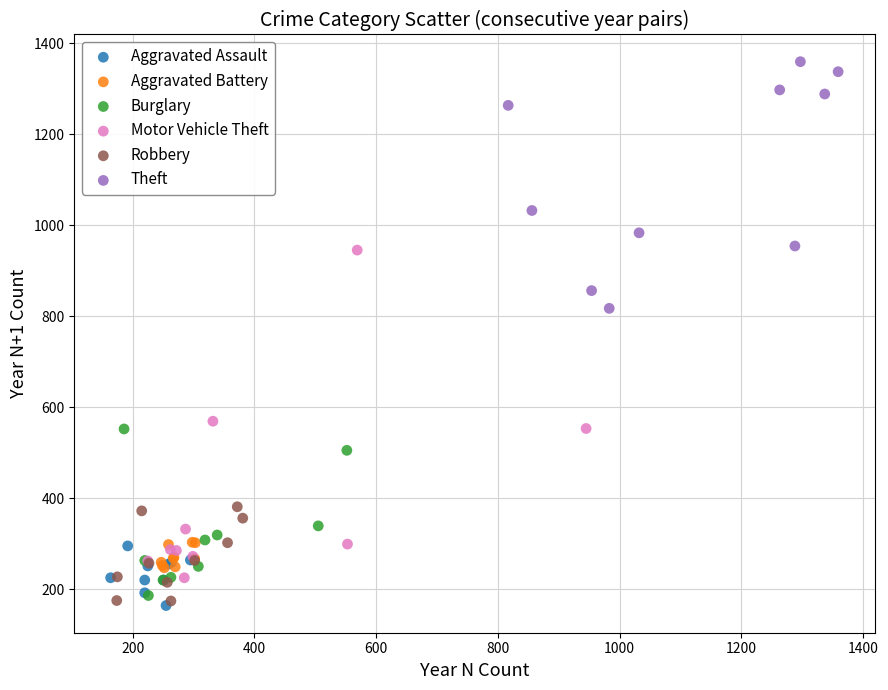

Which series has the widest spread of Y values?

Motor Vehicle Theft